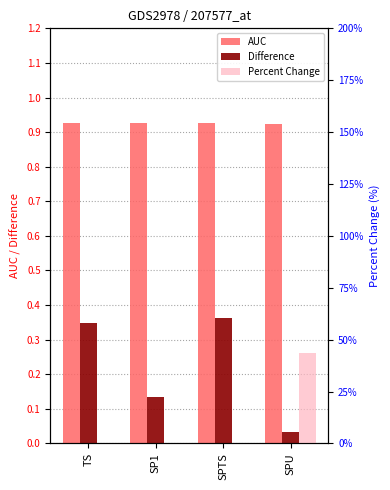

What is the sum of all Percent Change values?

0.4